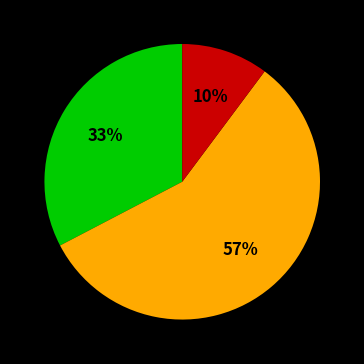

To the nearest percent, what is the average slice percentage?

33%